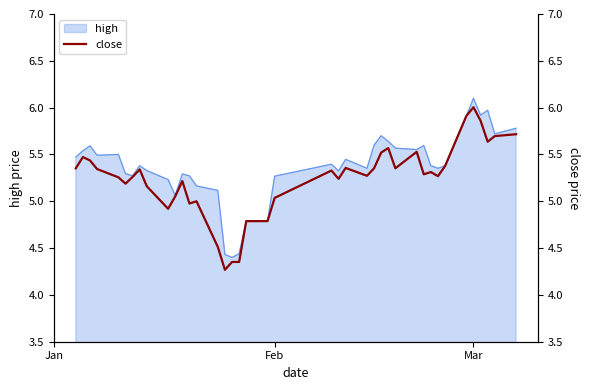

What is the smallest value displayed?

4.3